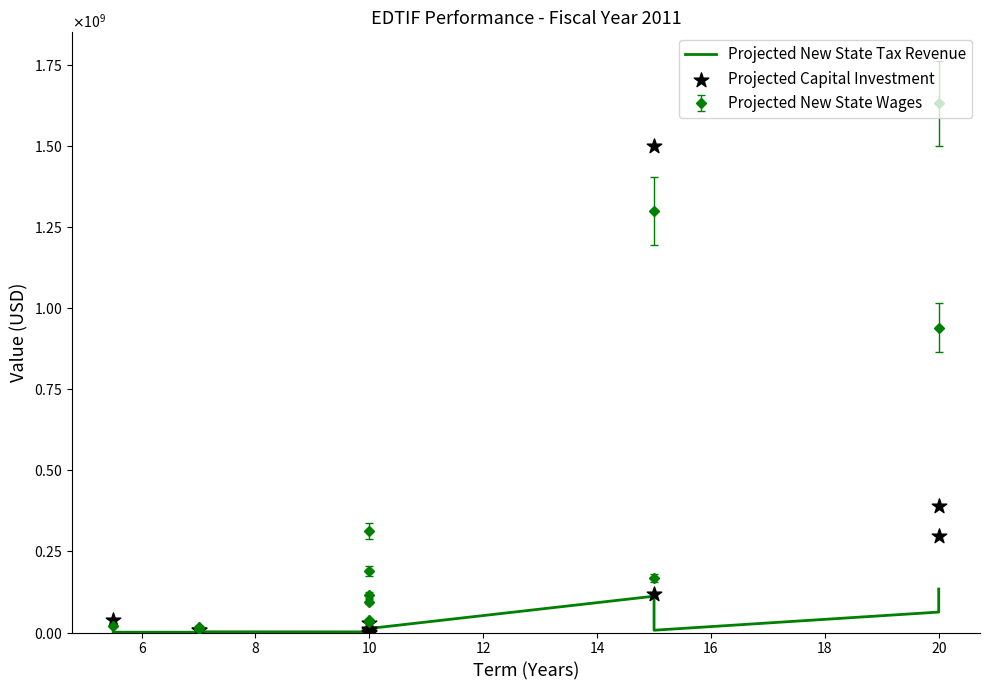

Which series contains the highest Y value?

Projected Capital Investment